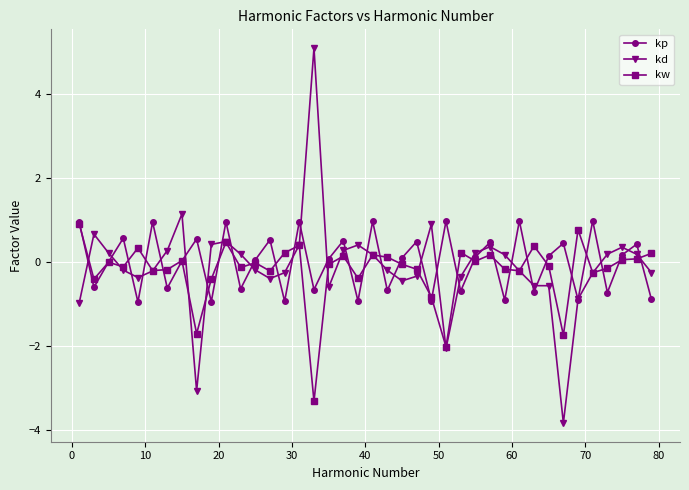

Does the chart have visible grid lines?

Yes